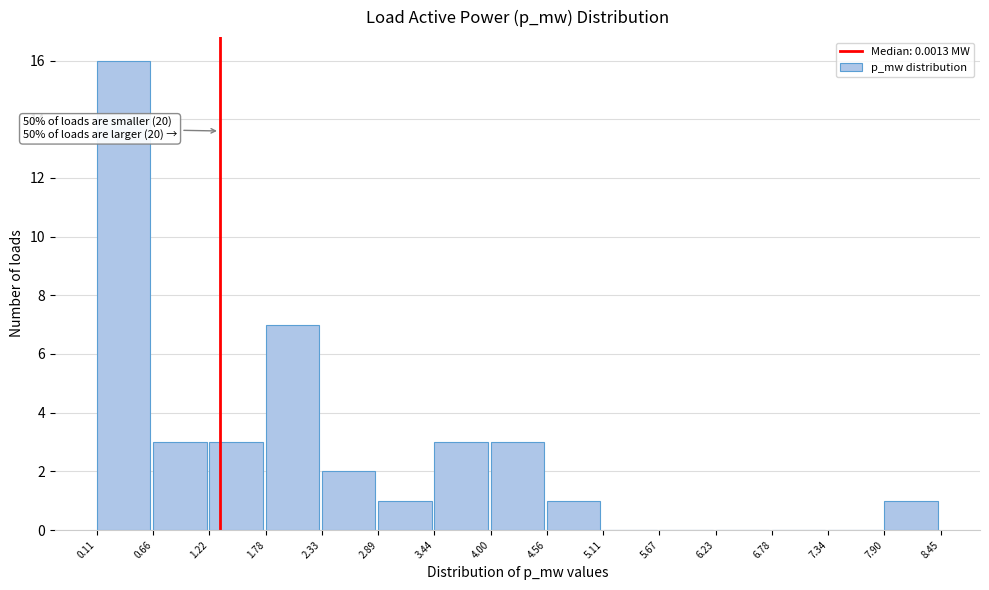

Reading left to right, what are all the values shown in this chart?

0.11=16	0.66=3	1.22=3	1.78=7	2.33=2	2.89=1	3.44=3	4.00=3	4.56=1	5.11=0	5.67=0	6.23=0	6.78=0	7.34=0	7.90=1